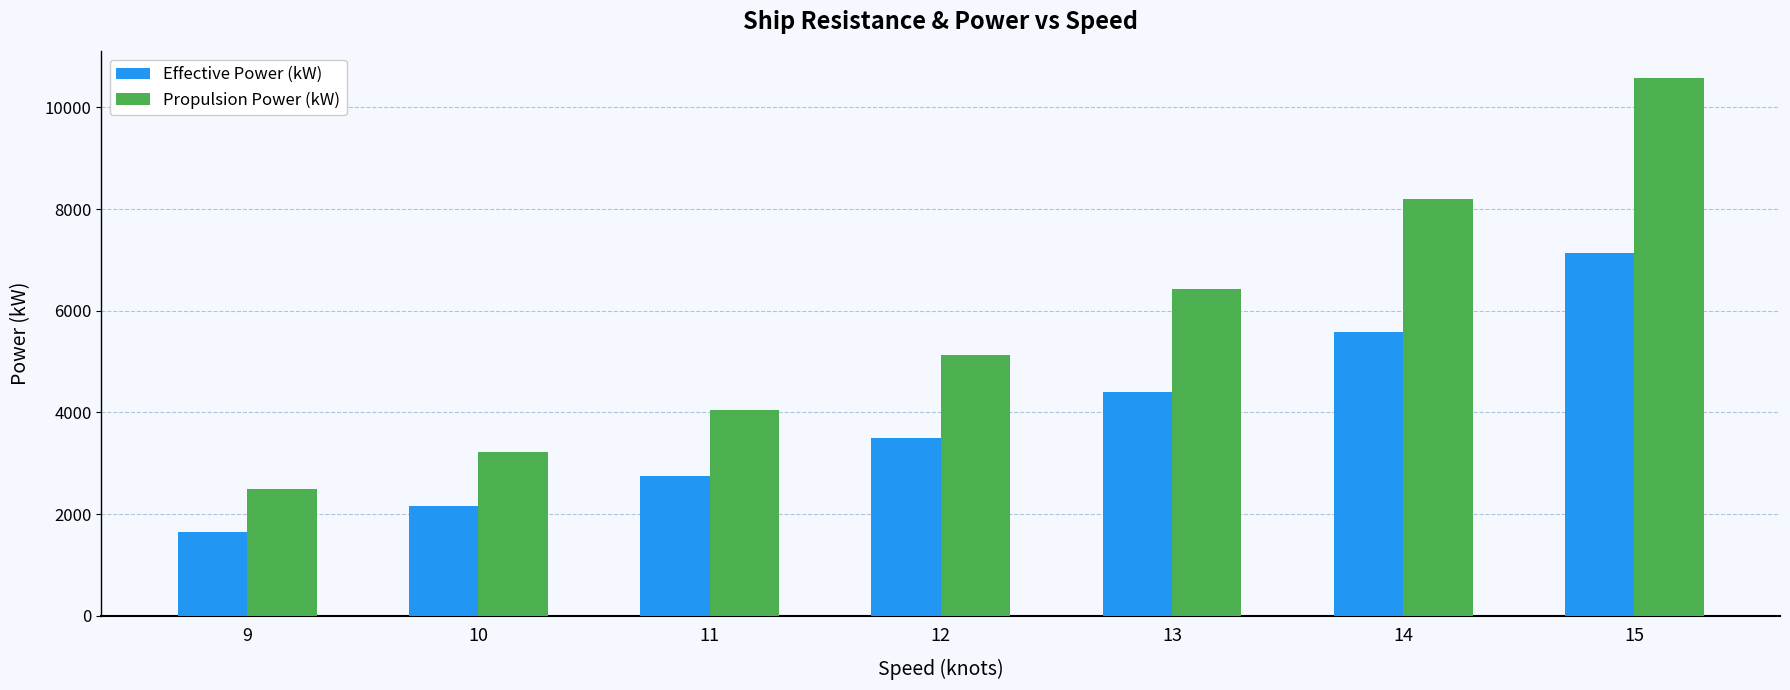

What is the value of the Effective Power (kW) bar at the 7th from the left?

7139.3